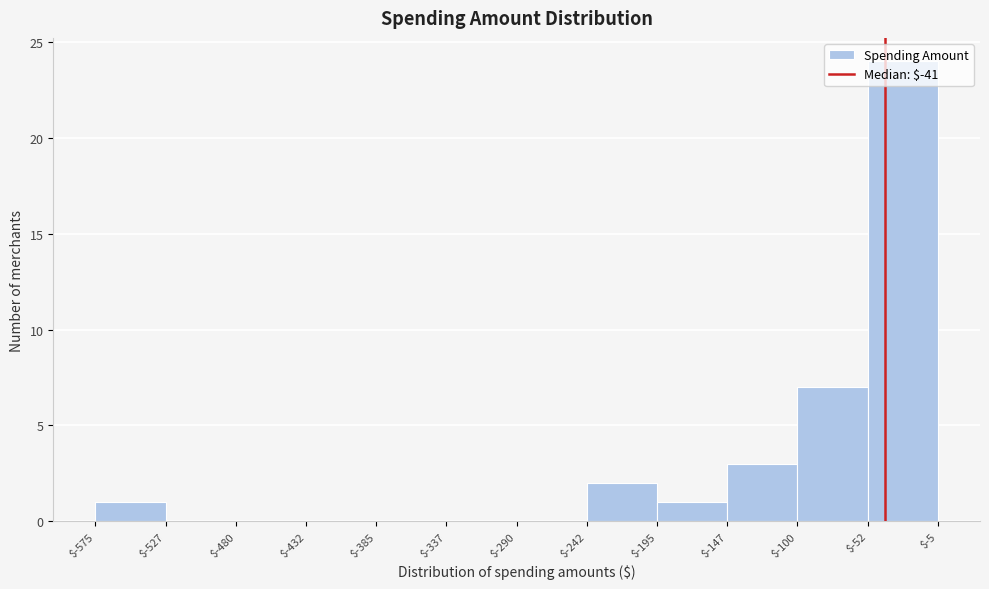

Which range on the x-axis has the tallest bar?

$-52 to $-5